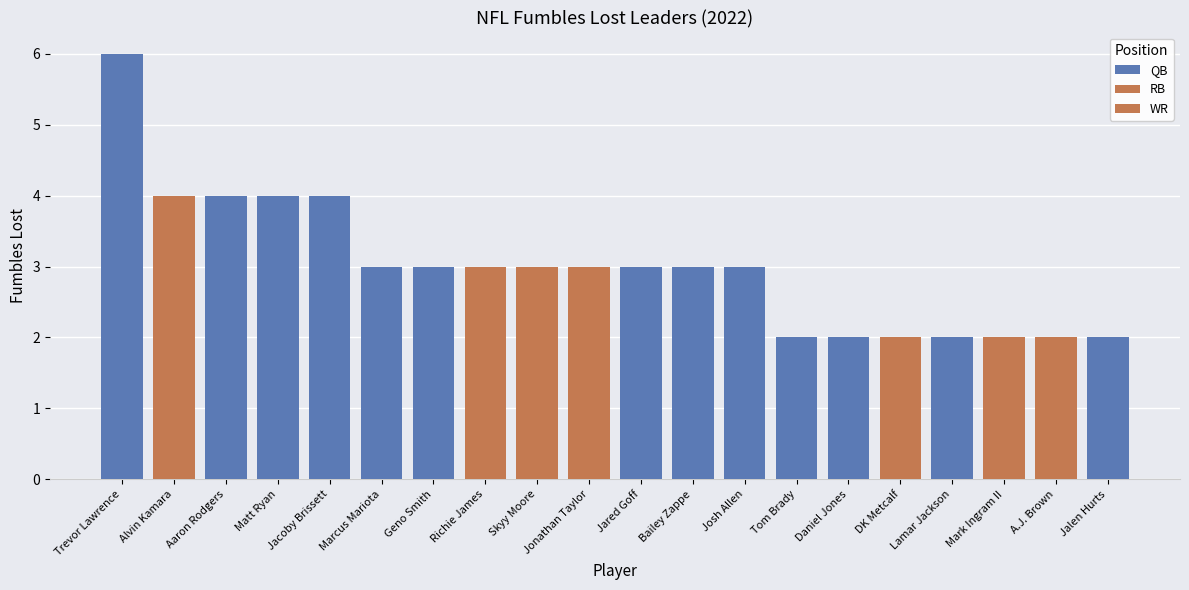

What are all the series names shown in the legend?

QB, RB, WR